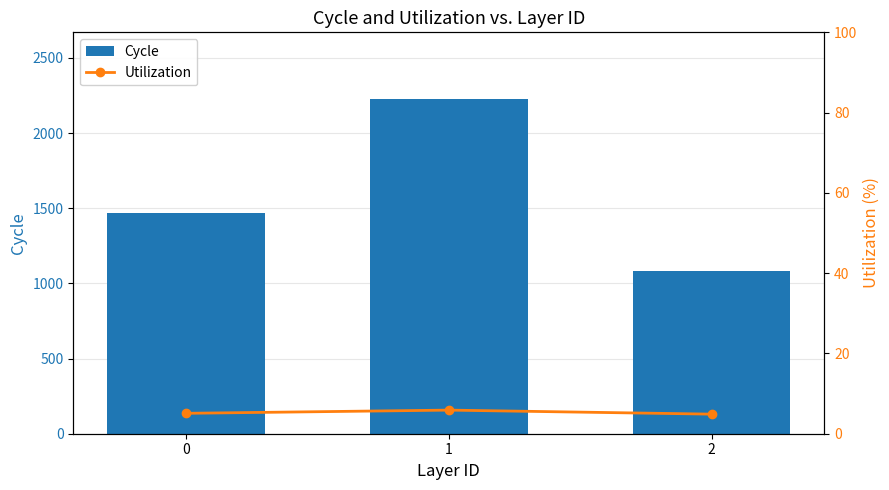

What are all the series names shown in the legend?

Cycle, Utilization